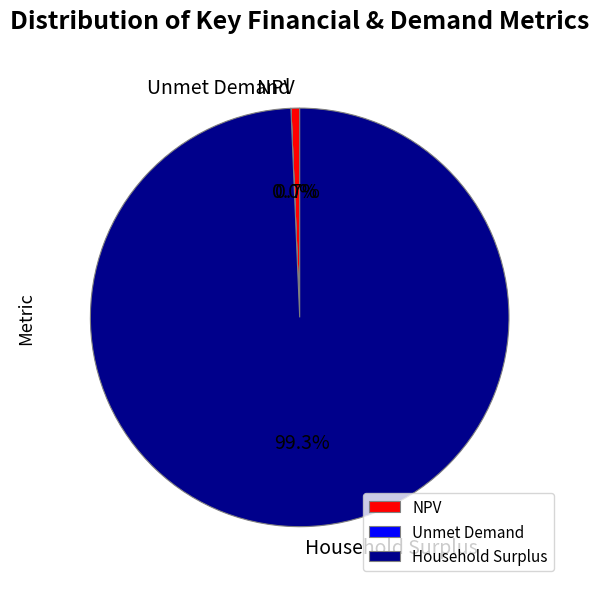

How much of the chart is everything except NPV?

99.3%